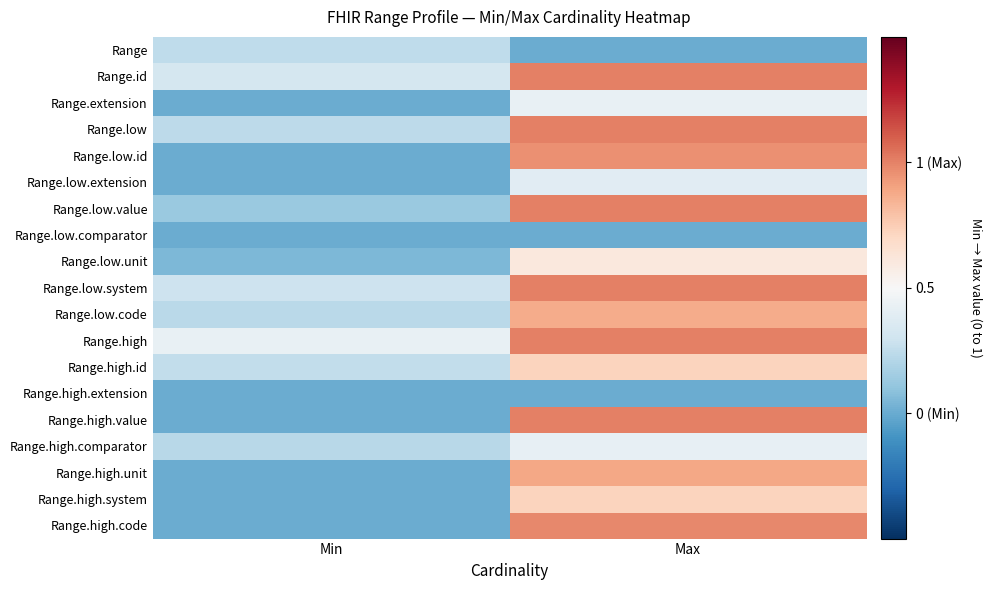

Reading right to left, transcribe all the data shown in this chart.

Range: Max=0.0	Min=0.2
Range.id: Max=1.0	Min=0.3
Range.extension: Max=0.4	Min=0.0
Range.low: Max=1.0	Min=0.2
Range.low.id: Max=1.0	Min=0.0
Range.low.extension: Max=0.4	Min=0.0
Range.low.value: Max=1.0	Min=0.1
Range.low.comparator: Max=0.0	Min=0.0
Range.low.unit: Max=0.6	Min=0.0
Range.low.system: Max=1.0	Min=0.3
Range.low.code: Max=0.9	Min=0.2
Range.high: Max=1.0	Min=0.4
Range.high.id: Max=0.7	Min=0.3
Range.high.extension: Max=0.0	Min=0.0
Range.high.value: Max=1.0	Min=0.0
Range.high.comparator: Max=0.4	Min=0.2
Range.high.unit: Max=0.9	Min=0.0
Range.high.system: Max=0.7	Min=0.0
Range.high.code: Max=1.0	Min=0.0